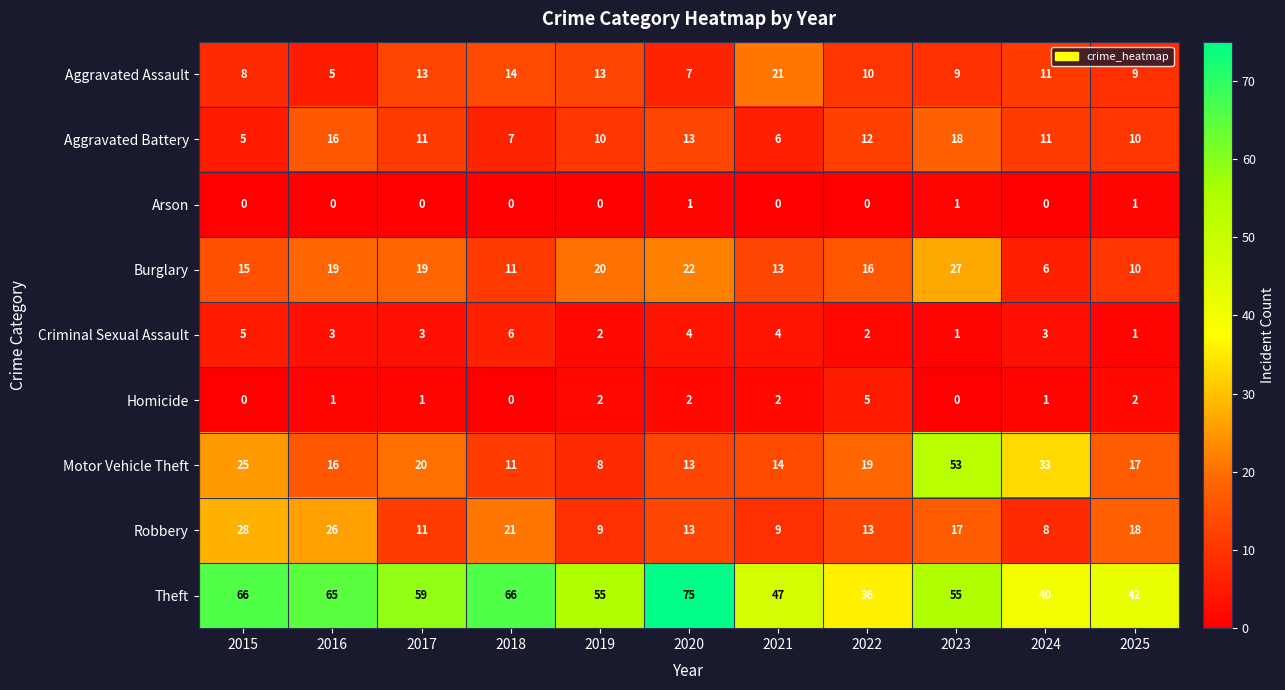

Count the number of data series in this chart.

9